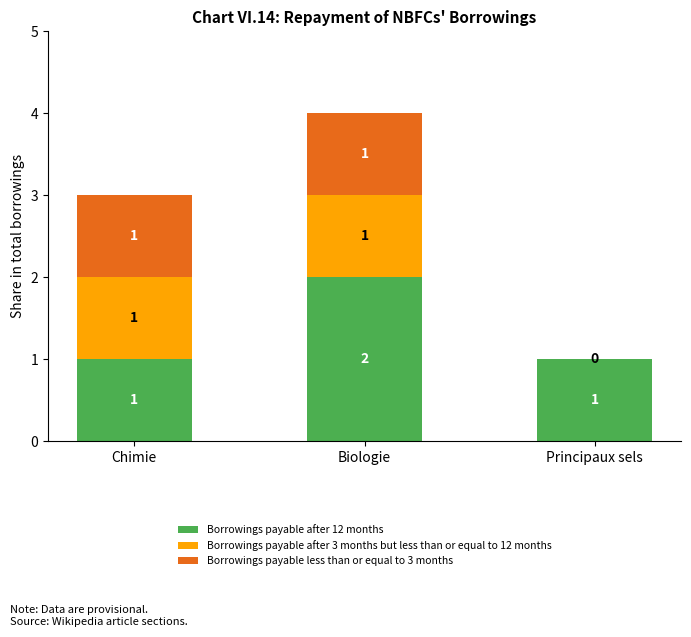

Is it true that Borrowings payable after 12 months equals 1 at Principaux sels?

True